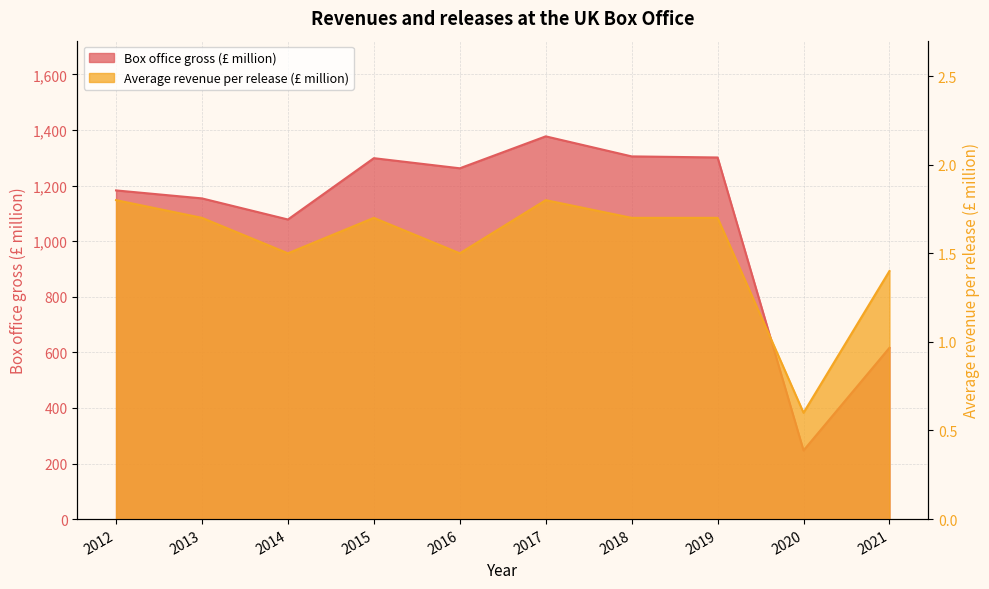

How many data points does each series have?

10